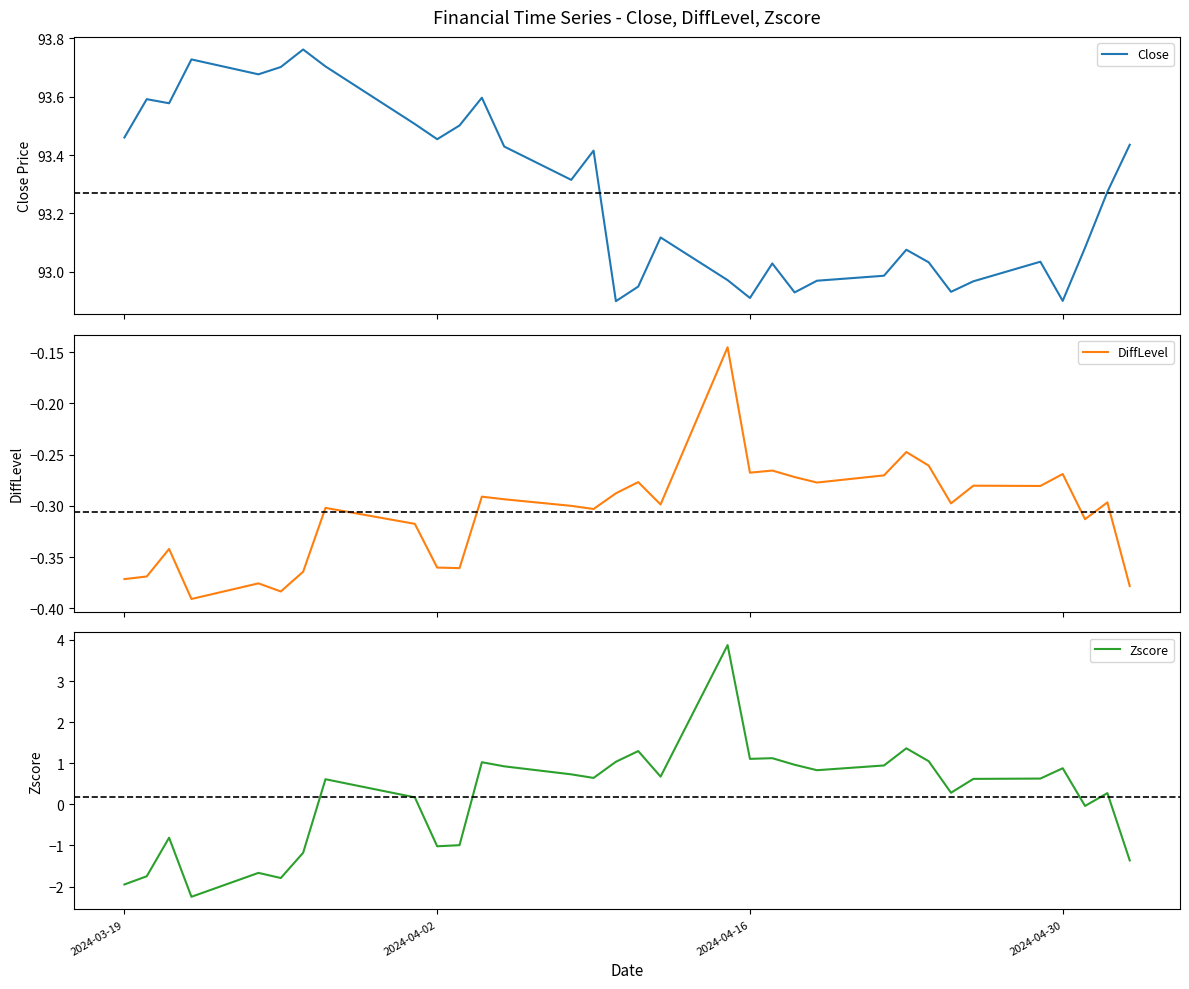

What is the minimum value for Zscore?

-2.2